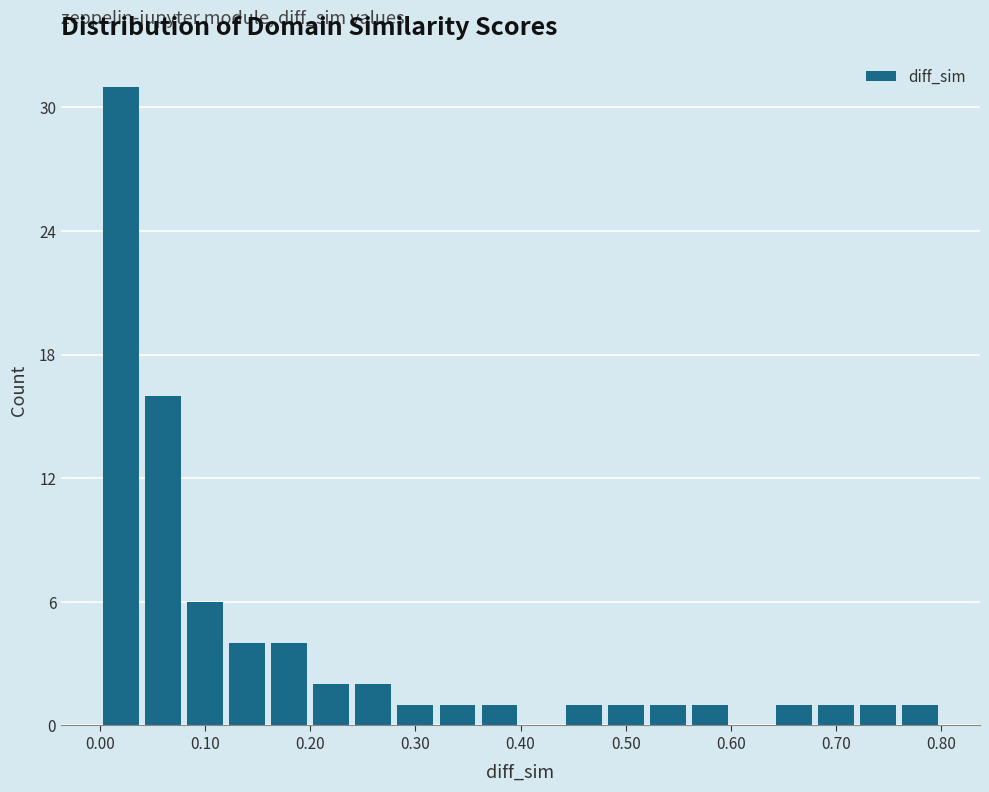

Read against the x-axis, roughly where is the centre of the tallest bar?

0.02